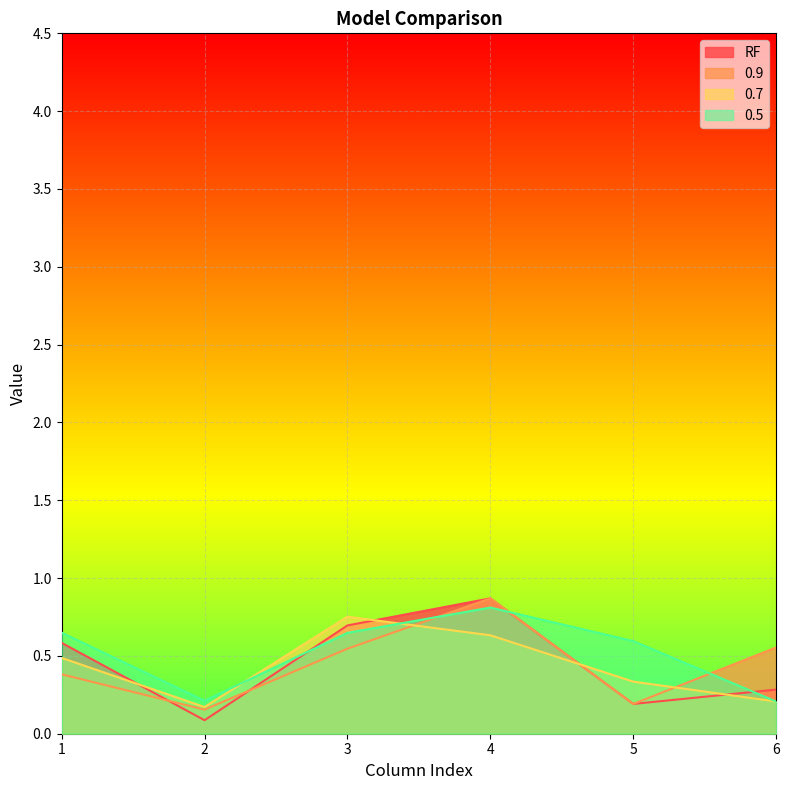

How many lines are shown in the chart?

4